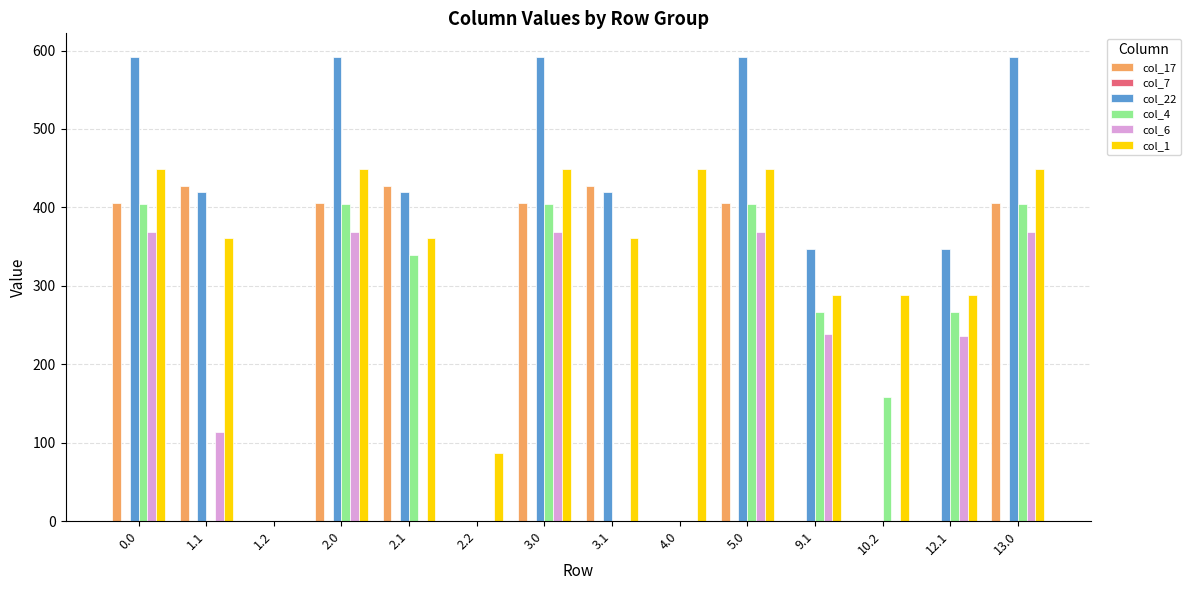

Are the bars horizontal?

No